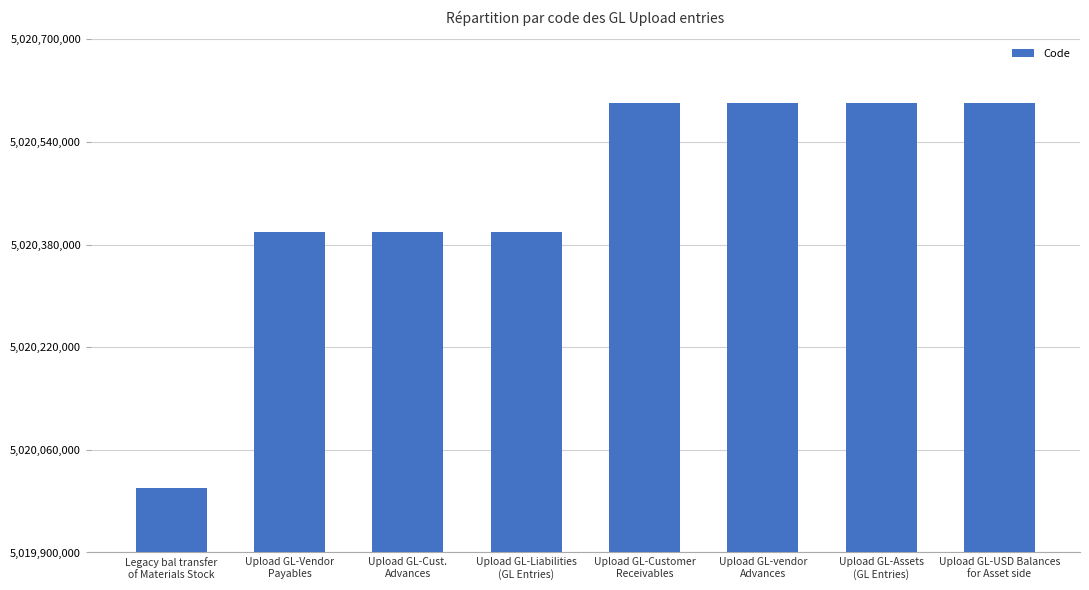

The value at Upload GL-Customer
Receivables is 1652578715. True or false?

False